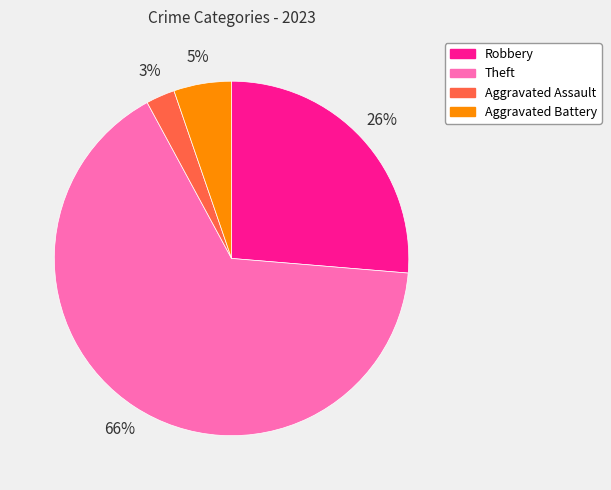

To the nearest percent, what is the difference between the largest and smallest slice percentages?

63%